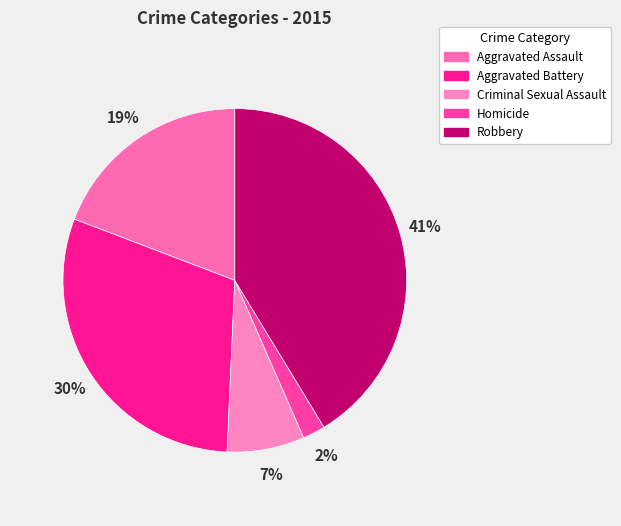

To the nearest percent, what portion does Aggravated Battery represent?

30%